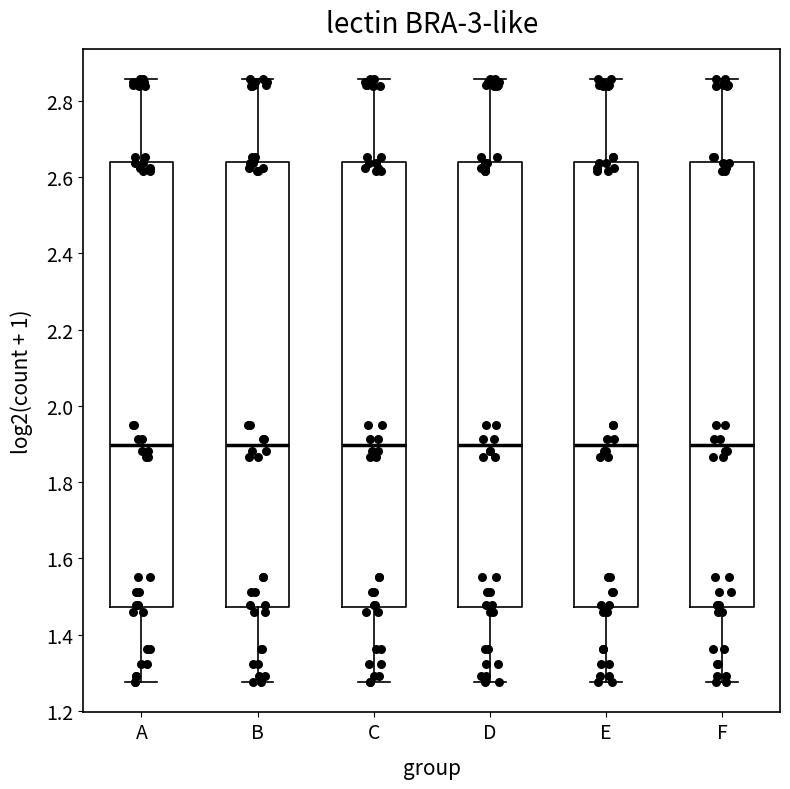

Reading left to right, transcribe this box plot: for each box, give where its median line is, the range the box spans, and where its two whiskers end, as read against the y-axis. The values are not printed on the chart, so give them approximately, as read against the axis.

A: median 1.90, box 1.48 to 2.64, whiskers 1.28 to 2.86
B: median 1.90, box 1.48 to 2.64, whiskers 1.28 to 2.86
C: median 1.90, box 1.48 to 2.64, whiskers 1.28 to 2.86
D: median 1.90, box 1.48 to 2.64, whiskers 1.28 to 2.86
E: median 1.90, box 1.48 to 2.64, whiskers 1.28 to 2.86
F: median 1.90, box 1.48 to 2.64, whiskers 1.28 to 2.86